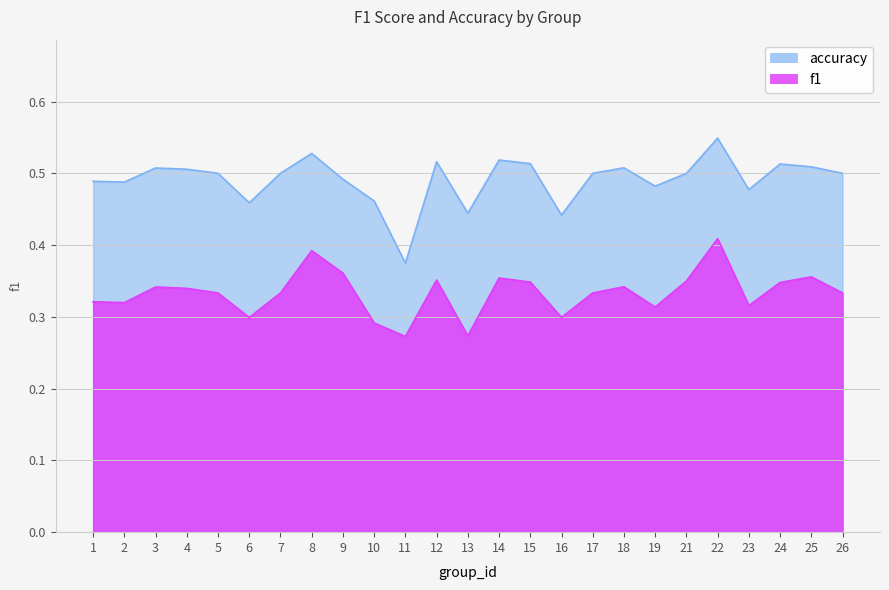

What is the average value of the accuracy series?

0.5